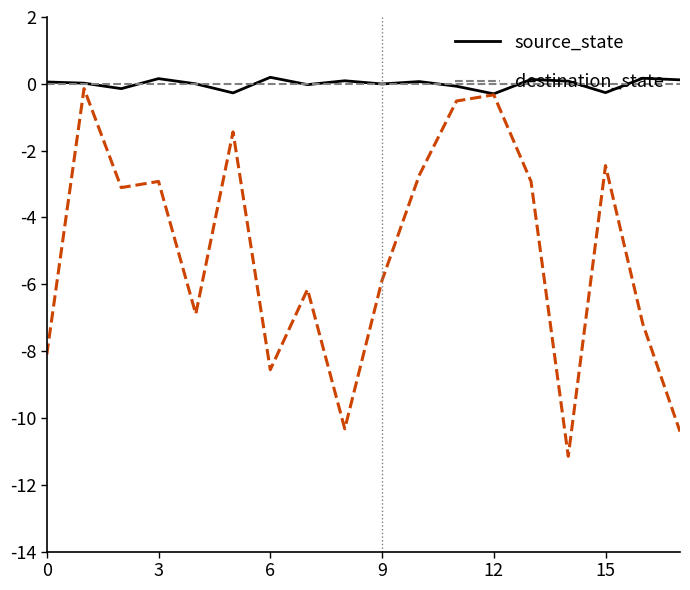

Which series has the largest total across all categories?

source_state